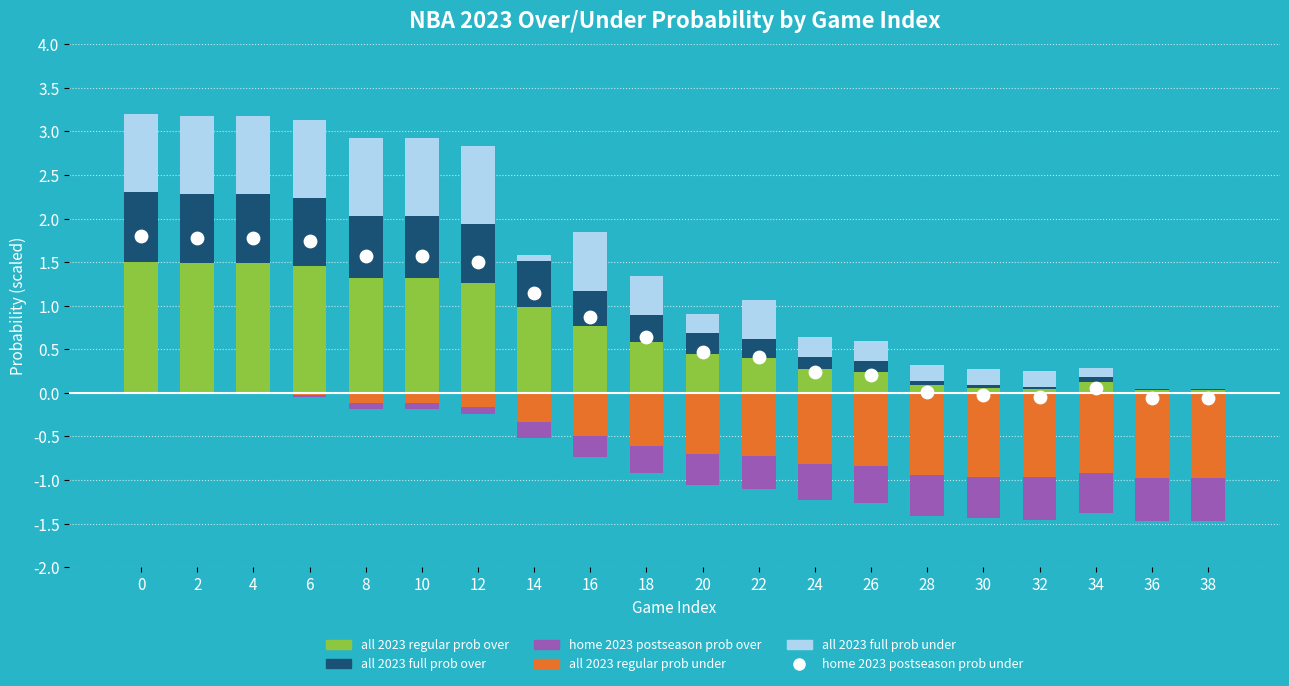

At how many categories does at least one series exceed 0?

20